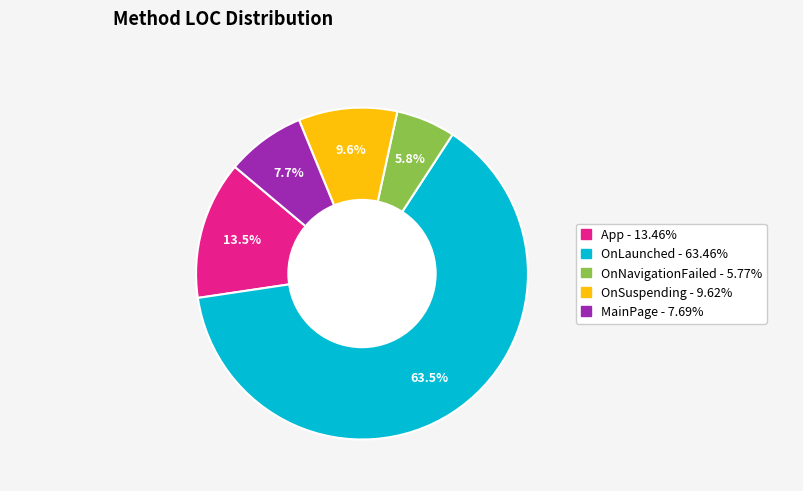

How much of the chart is everything except OnSuspending?

90.4%